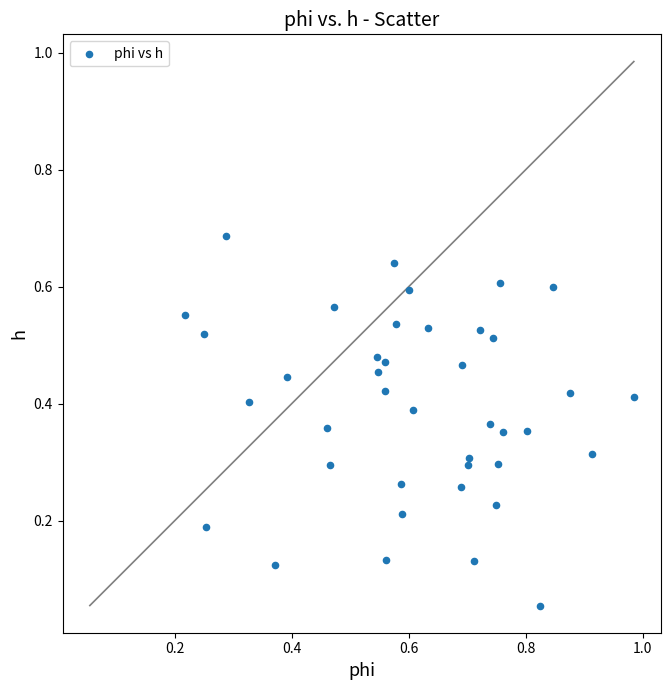

What is the range of X values (max minus min)?

0.8